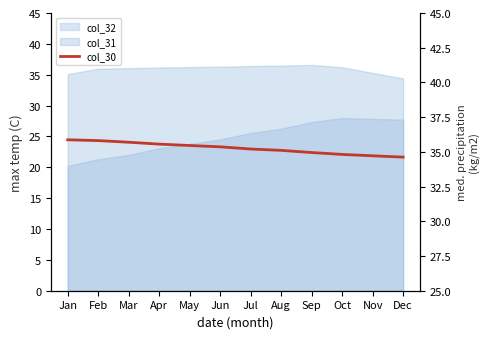

How many data points are above 35?

8